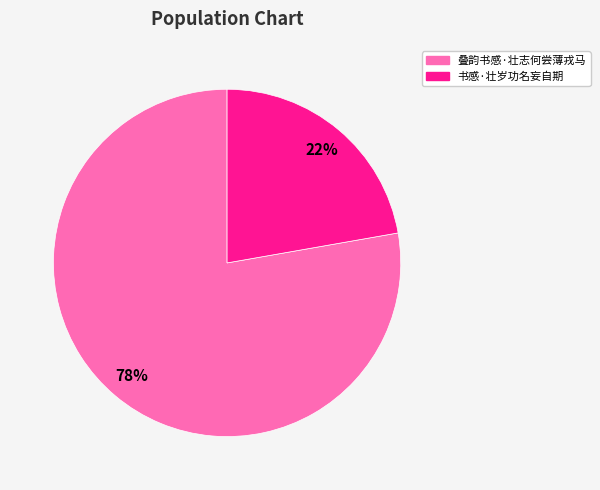

What is the ratio of the value at 叠韵书感·壮志何尝薄戎马 to the value at 书感·壮岁功名妄自期?

3.5